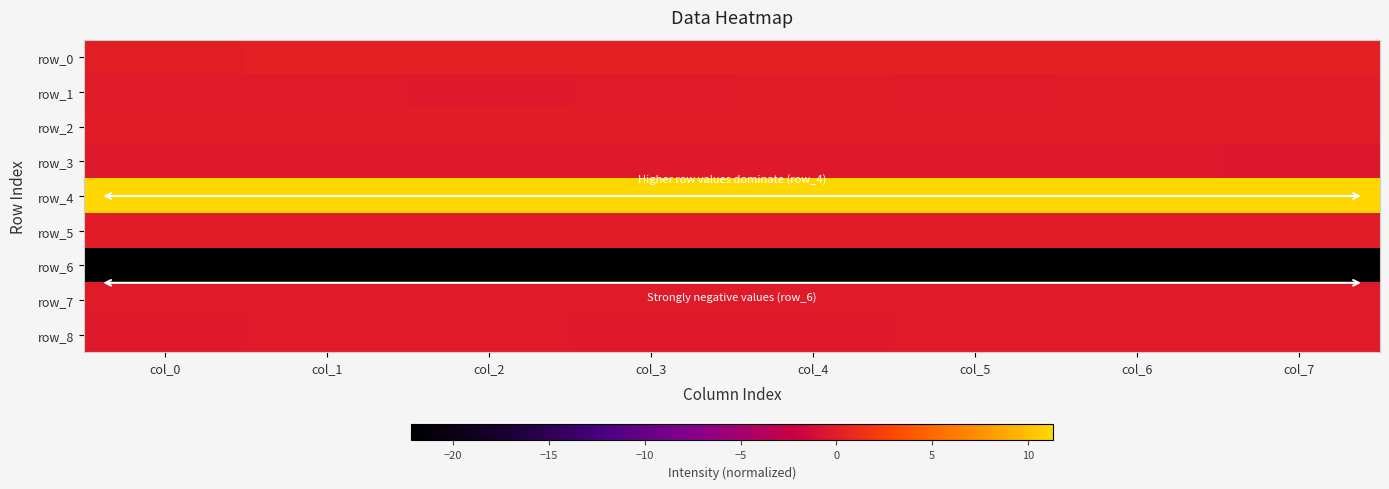

What is the total value across all series at col_0?

-11.6